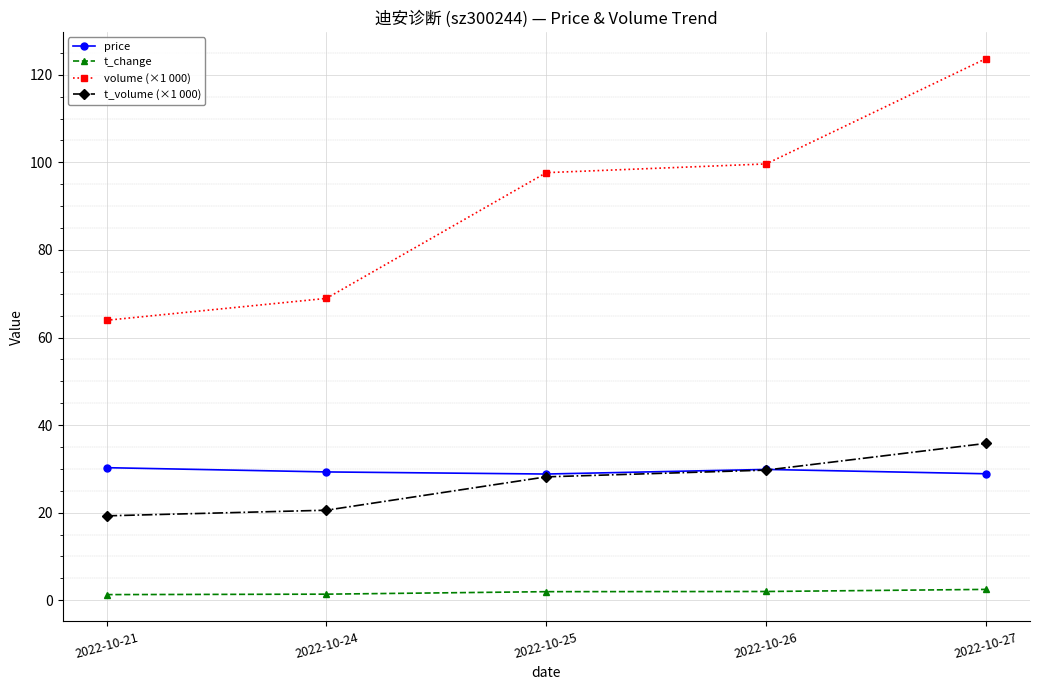

List the series in order of their peak value, highest first.

volume (×1 000), t_volume (×1 000), price, t_change